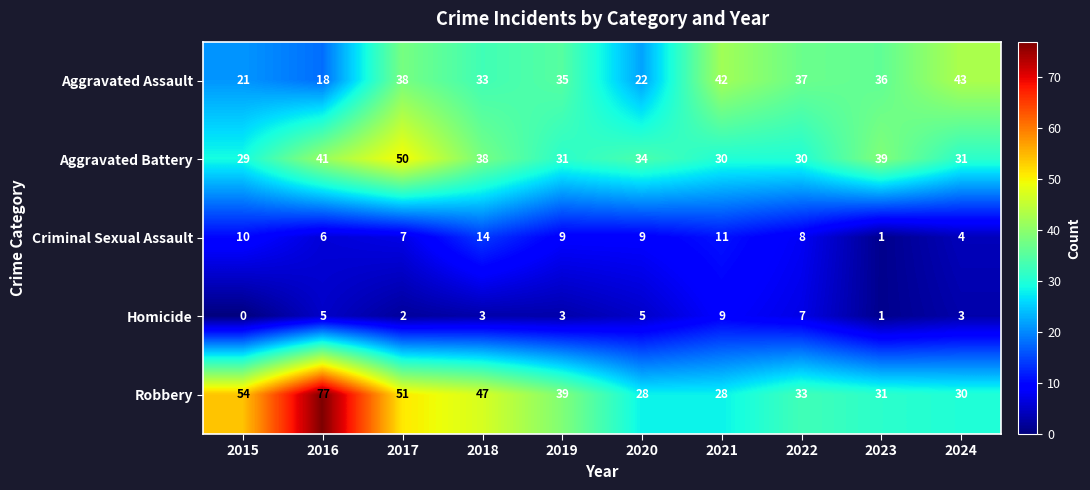

The value of Criminal Sexual Assault at 2018 is 22. True or false?

False